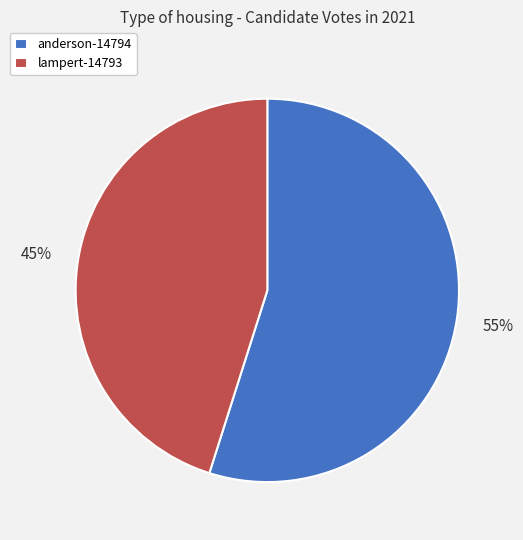

To the nearest percent, what is the combined percentage of anderson-14794 and lampert-14793?

100%